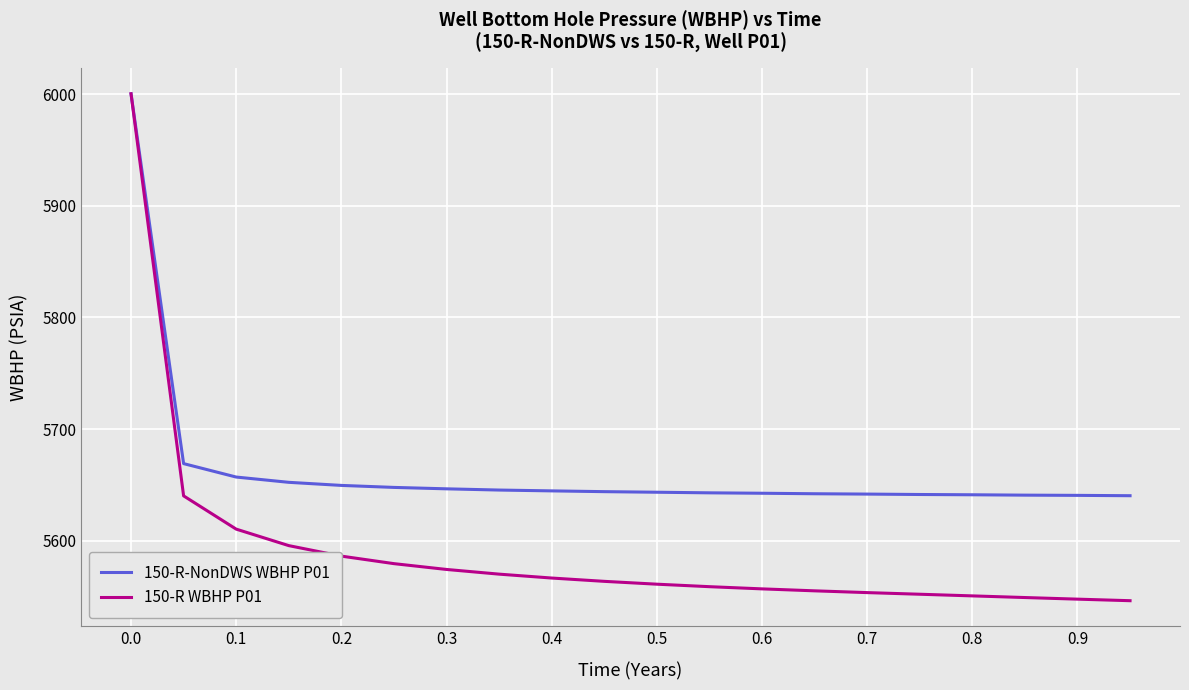

List the series in order of their overall mean, highest first.

150-R-NonDWS WBHP P01, 150-R WBHP P01